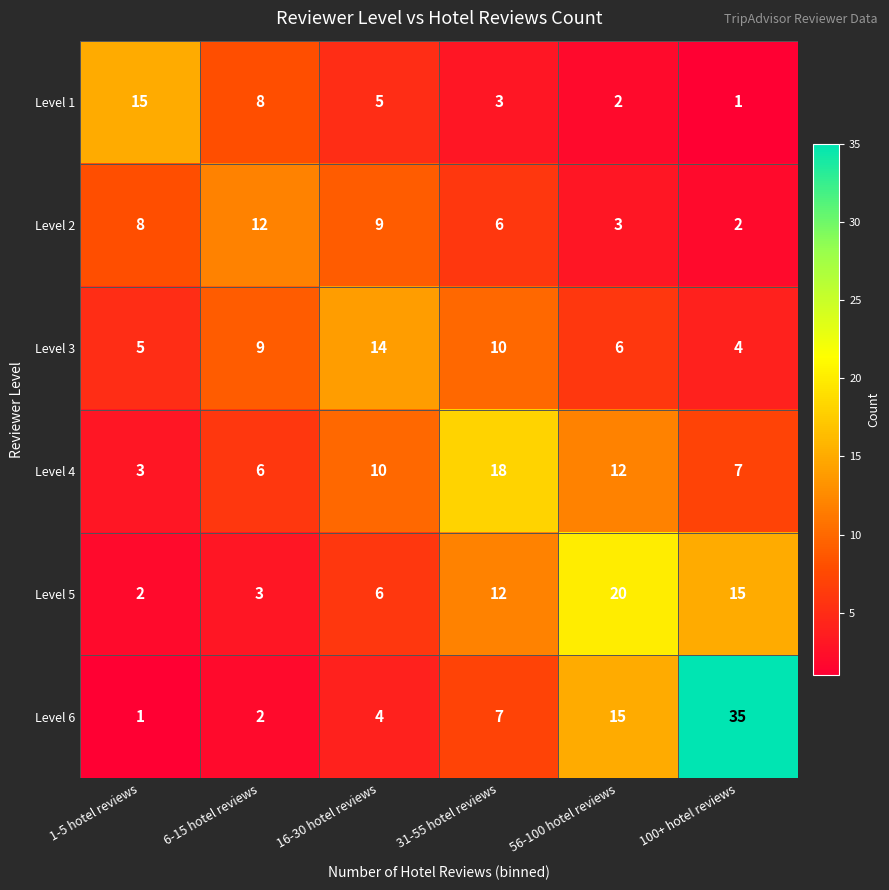

At how many categories does at least one series exceed 10?

6